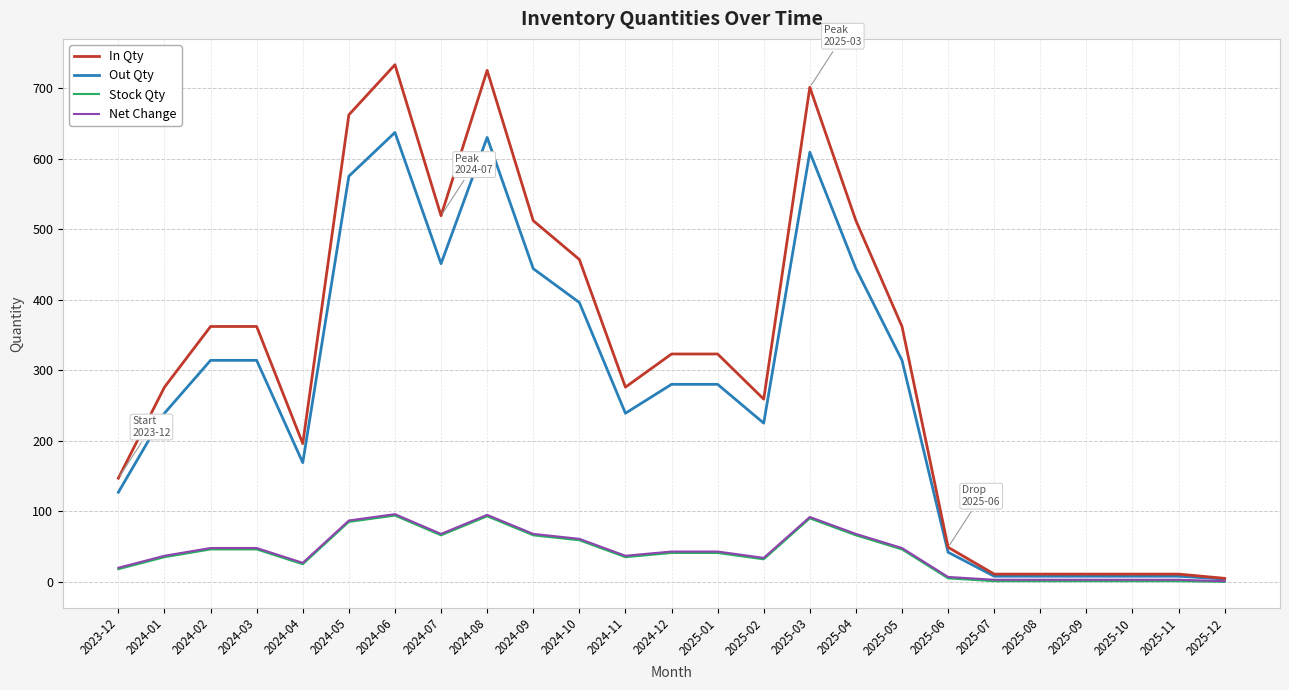

What is the difference between the Net Change values at 2024-03 and 2025-10?

45